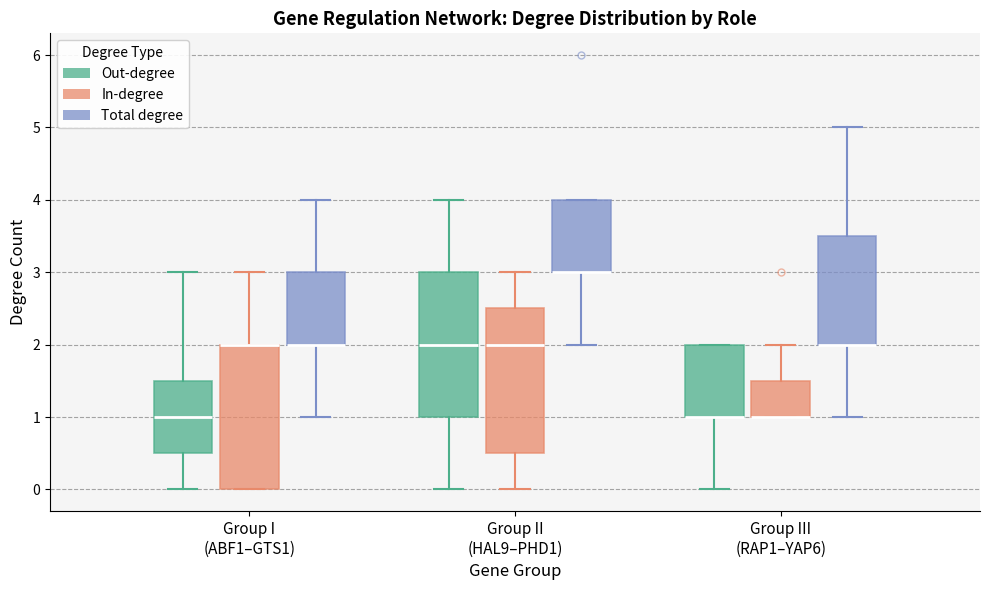

Reading left to right, read every box against the y-axis: the position of its median line, the range the box covers, and the ends of its whiskers. The values are not printed on the chart, so give them approximately, as read against the axis.

Group I (ABF1–GTS1) (Out-degree): median 1.0, box 0.5 to 1.5, whiskers 0.0 to 3.0
Group I (ABF1–GTS1) (In-degree): median 2.0 (drawn on the box's upper edge), box 0.0 to 2.0, whiskers 0.0 to 3.0
Group I (ABF1–GTS1) (Total degree): median 2.0 (drawn on the box's lower edge), box 2.0 to 3.0, whiskers 1.0 to 4.0
Group II (HAL9–PHD1) (Out-degree): median 2.0, box 1.0 to 3.0, whiskers 0.0 to 4.0
Group II (HAL9–PHD1) (In-degree): median 2.0, box 0.5 to 2.5, whiskers 0.0 to 3.0
Group II (HAL9–PHD1) (Total degree): median 3.0 (drawn on the box's lower edge), box 3.0 to 4.0, whiskers 2.0 to 4.0
Group III (RAP1–YAP6) (Out-degree): median 1.0 (drawn on the box's lower edge), box 1.0 to 2.0, whiskers 0.0 to 2.0
Group III (RAP1–YAP6) (In-degree): median 1.0 (drawn on the box's lower edge), box 1.0 to 1.5, whiskers 1.0 to 2.0
Group III (RAP1–YAP6) (Total degree): median 2.0 (drawn on the box's lower edge), box 2.0 to 3.5, whiskers 1.0 to 5.0